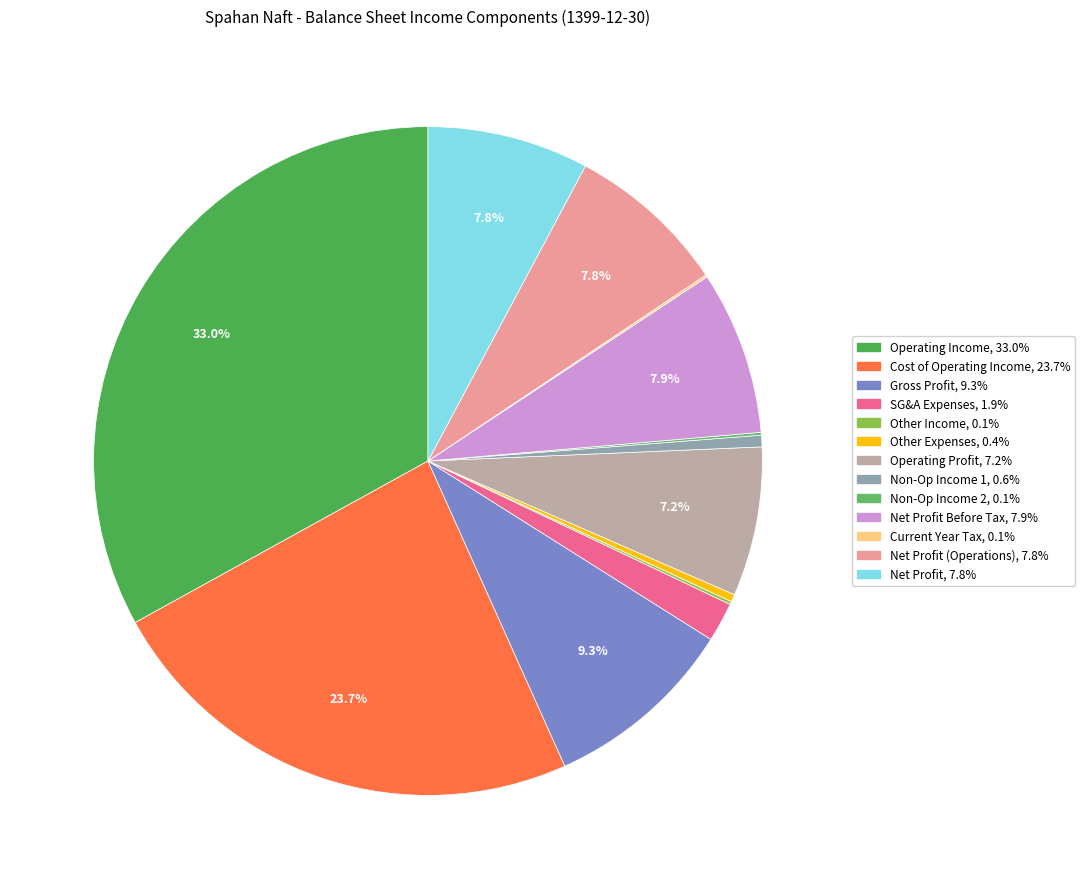

How many segments does this pie chart have?

13